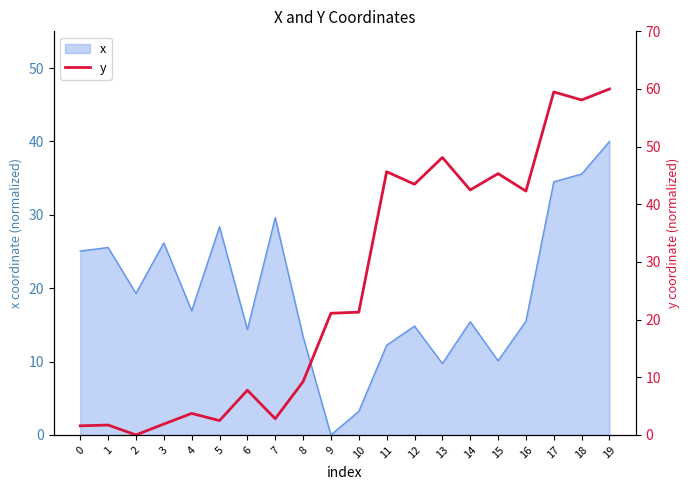

List the labels in order of value, smallest first.

2, 0, 1, 3, 5, 7, 4, 6, 8, 9, 10, 16, 14, 12, 15, 11, 13, 18, 17, 19